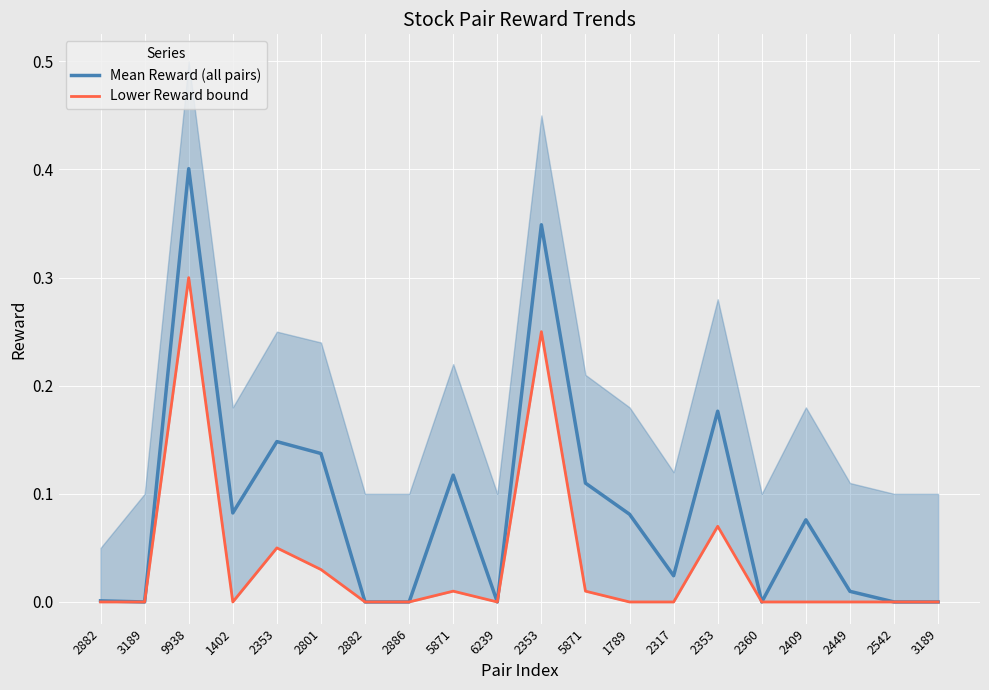

True or false: Mean Reward (all pairs) and Lower Reward bound cross at least once.

False